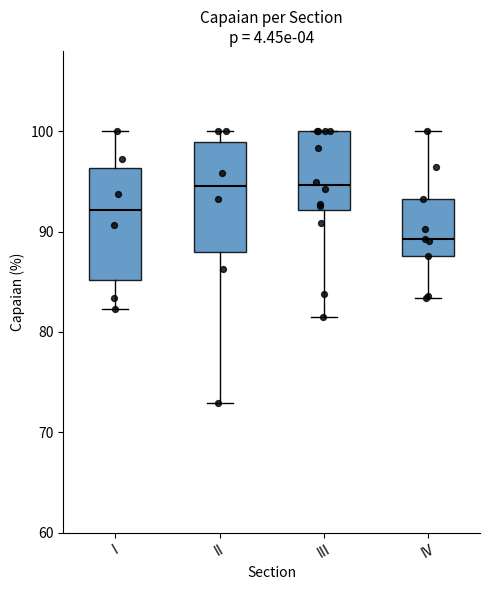

Where does the lower whisker of the box for II end on the y-axis? The values are not printed on the chart, so give them approximately, as read against the axis.

73